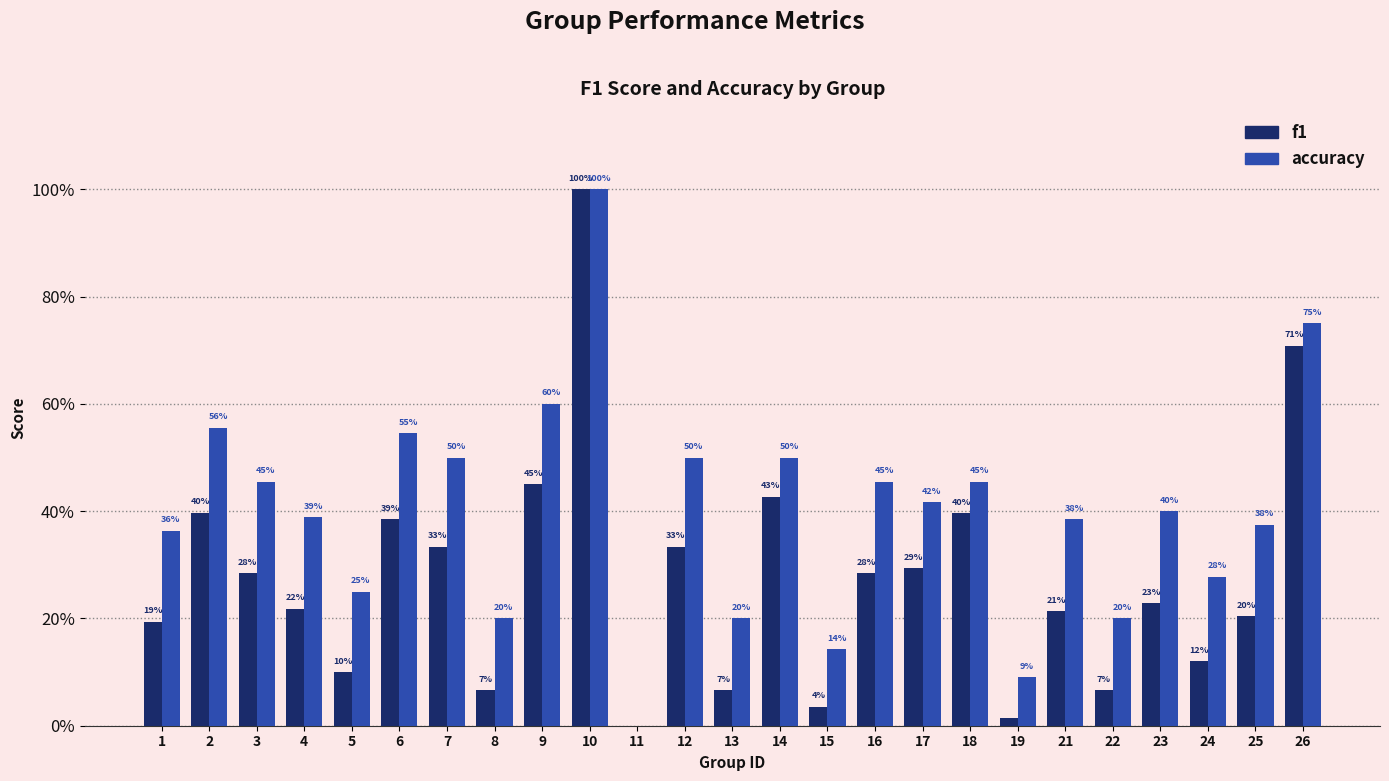

At 13, list the series in order from smallest to largest.

f1, accuracy